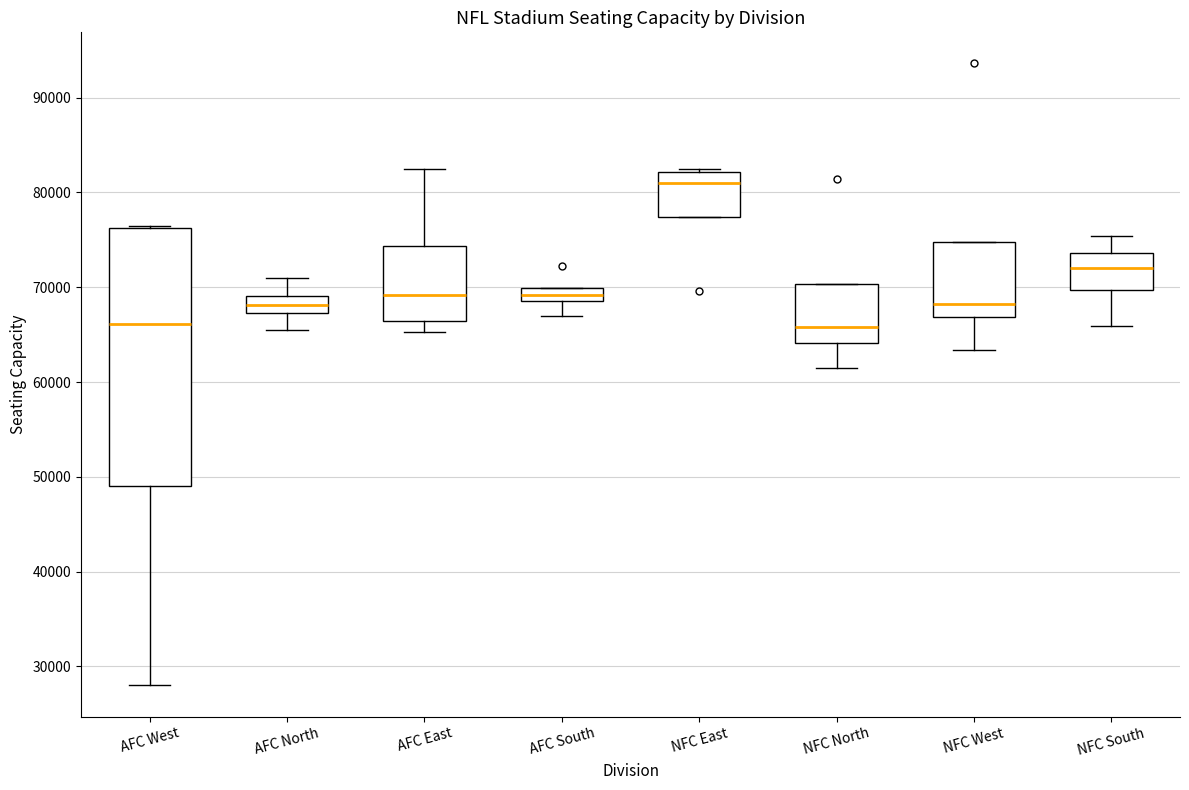

Where is the upper edge of the box for AFC East on the y-axis? The values are not printed on the chart, so give them approximately, as read against the axis.

74000